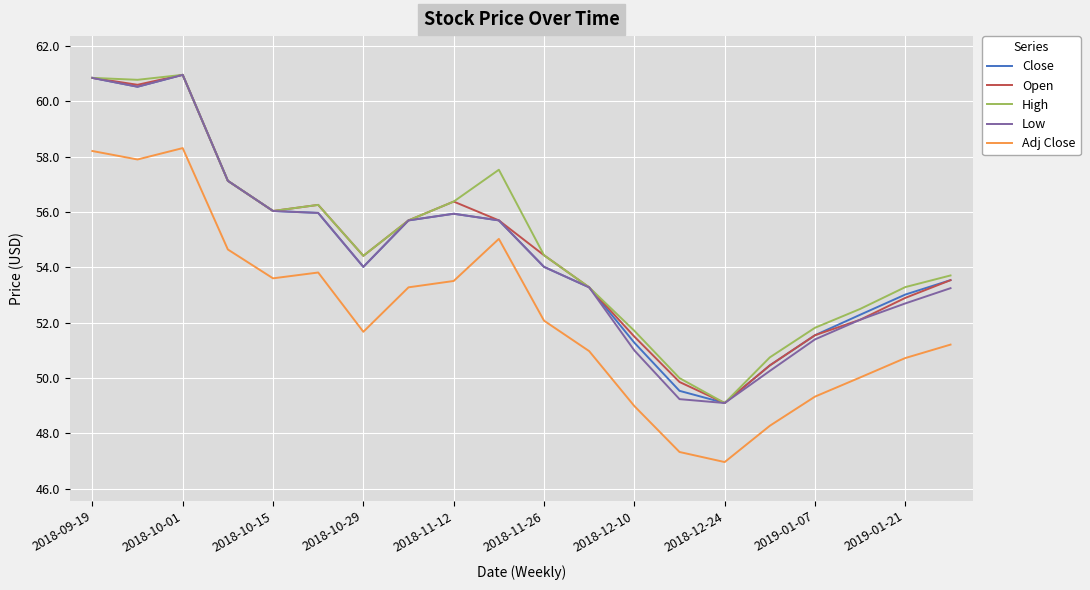

True or false: Adj Close and Open cross at least once.

False